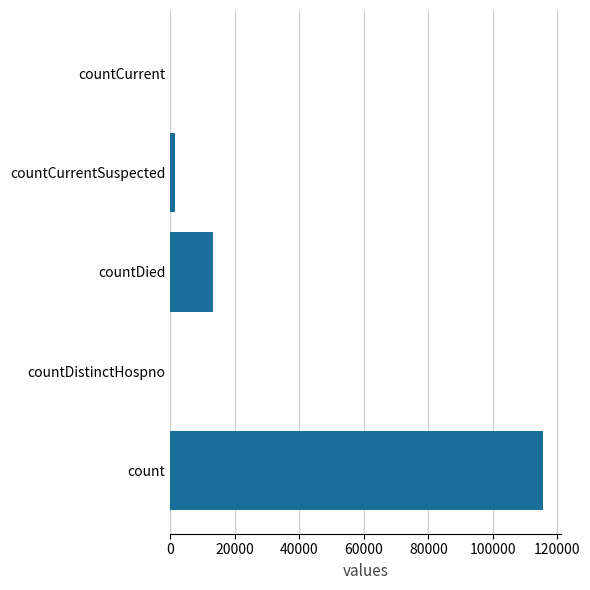

Reading bottom to top, transcribe all the data shown in this chart.

count=115379	countDistinctHospno=0	countDied=13343	countCurrentSuspected=1383	countCurrent=0